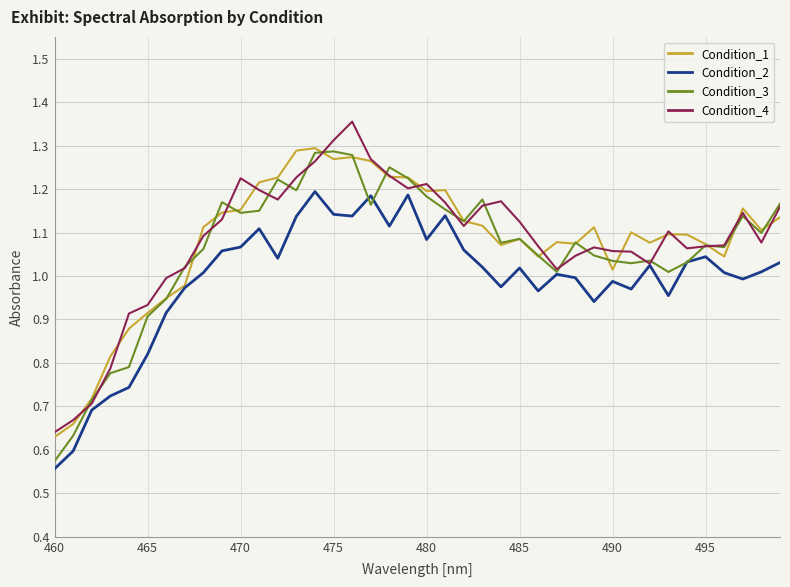

True or false: Condition_4 has more than 0 points higher than both neighbors.

True